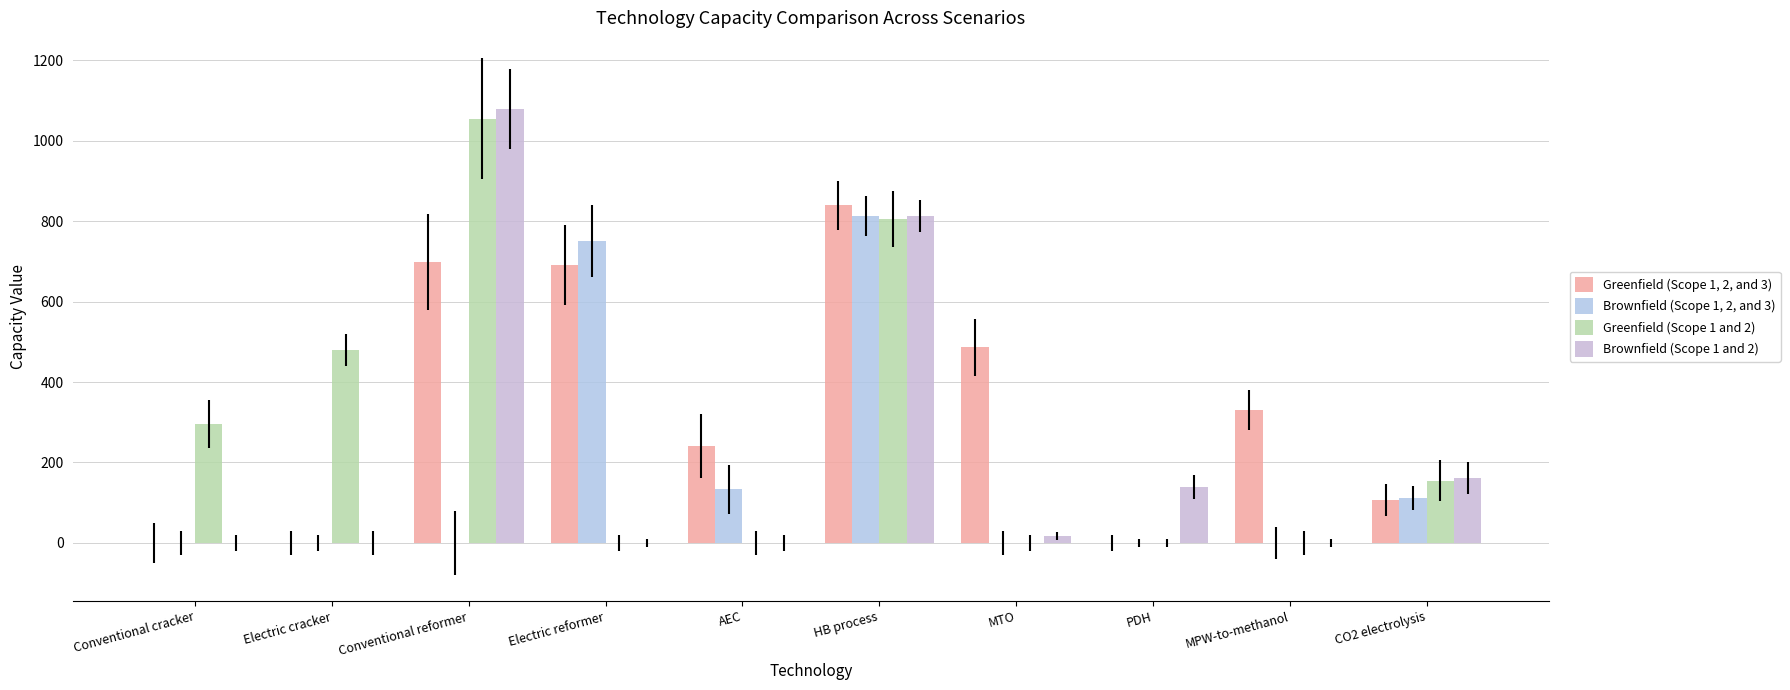

Does the chart contain stacked bars?

No